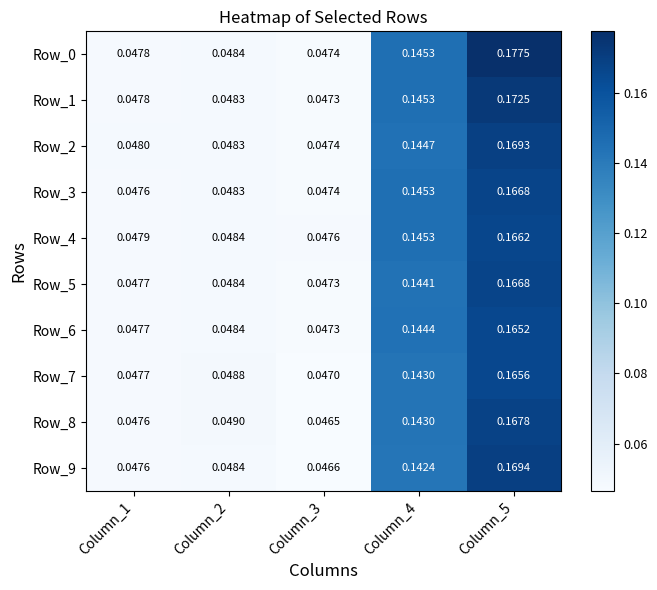

Is the value of Row_1 at Column_1 greater than the value of Row_8 at Column_3?

Yes